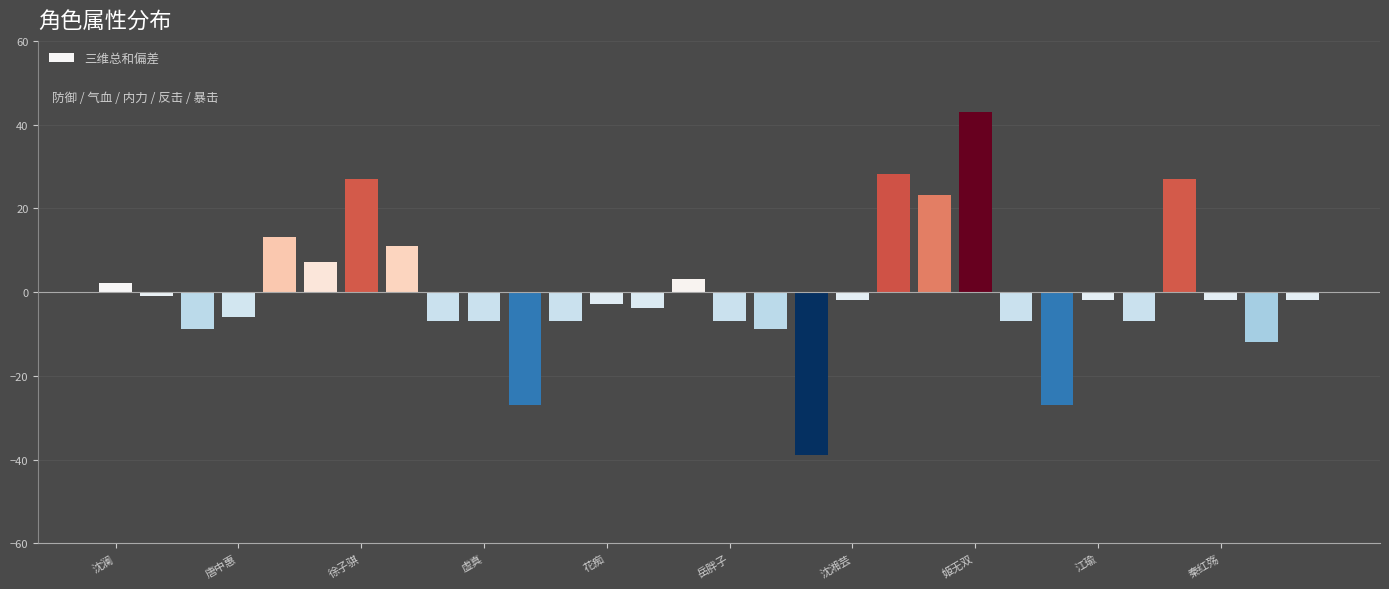

What is the greatest value displayed?

43.1